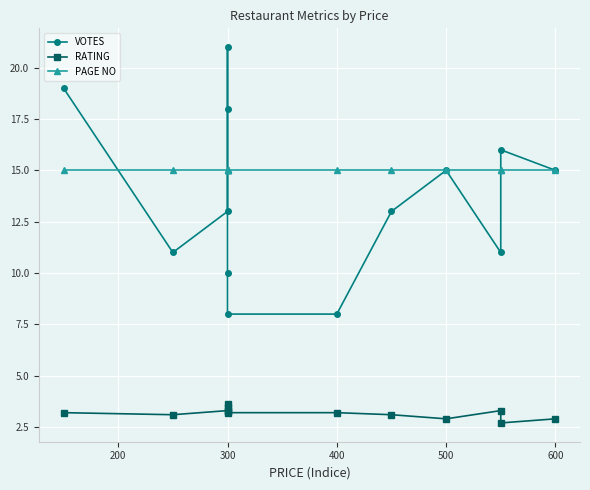

True or false: VOTES has more than 0 points higher than both neighbors.

True